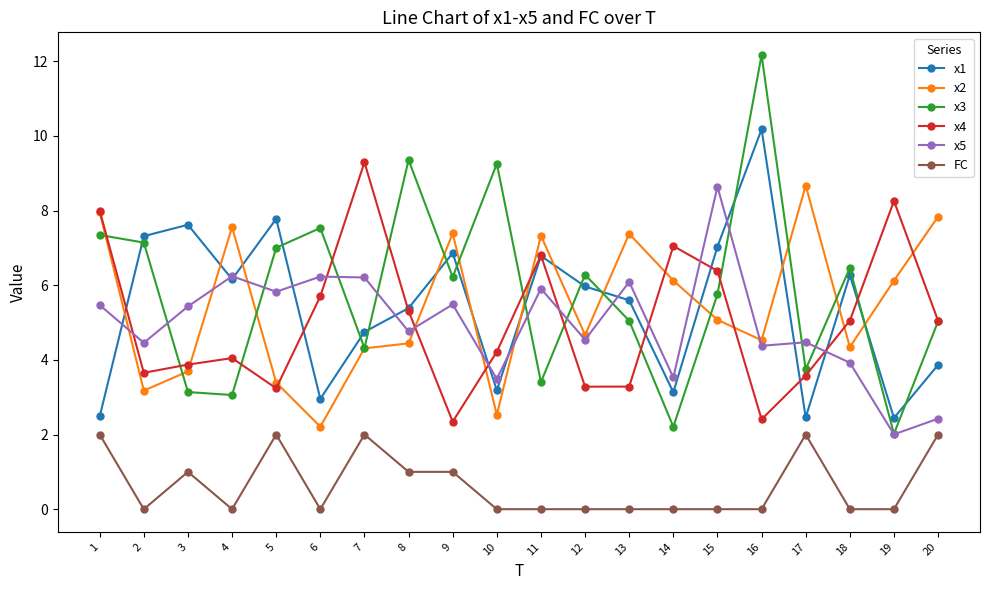

Which category has the highest value across all series?

16